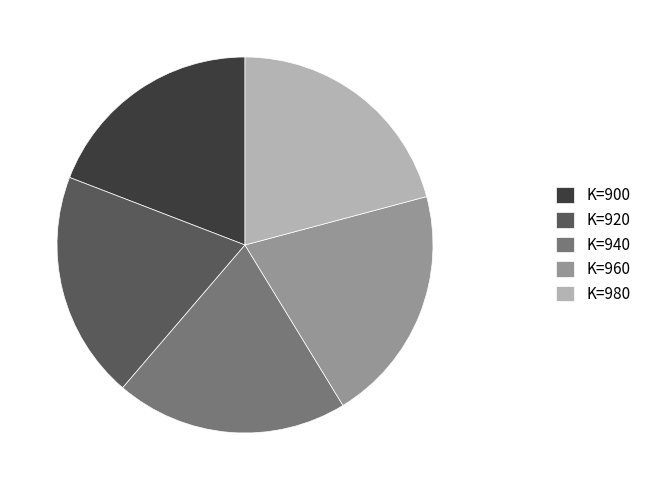

Is there a majority slice in this chart?

No